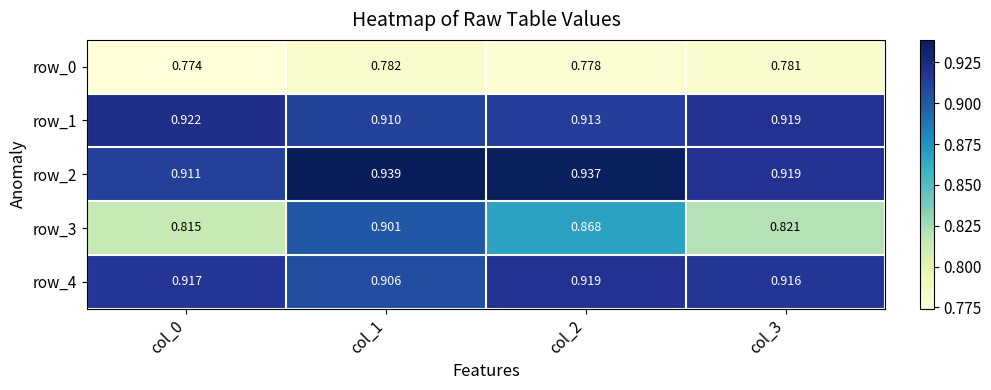

How many series are shown in this chart?

5